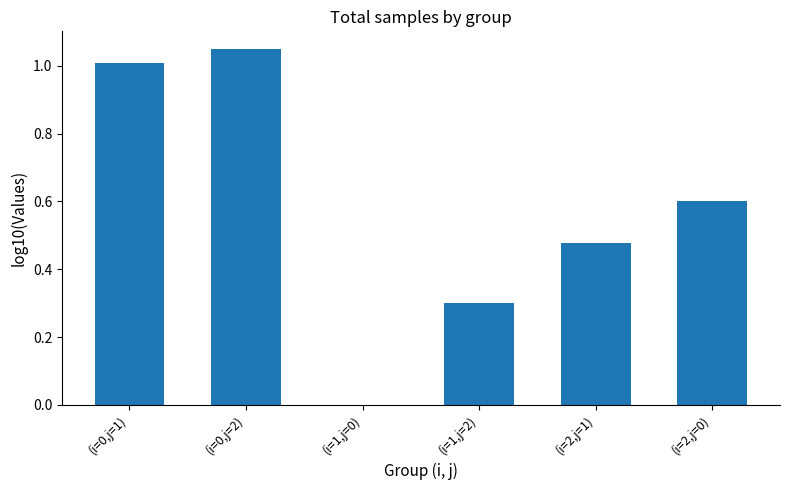

Are the bars grouped side by side (vs. stacked)?

No